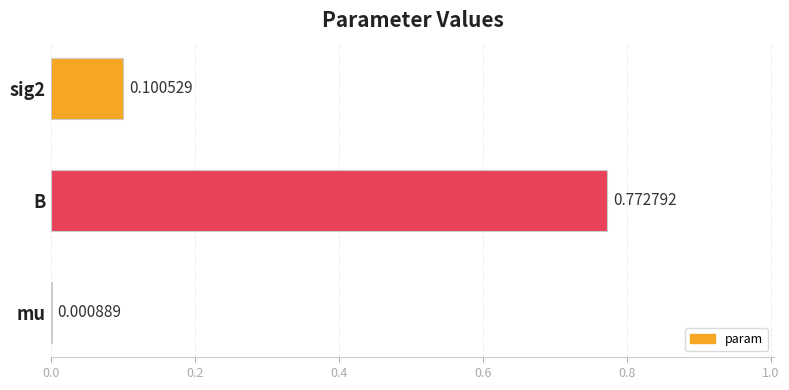

What is the sum of all values?

0.9